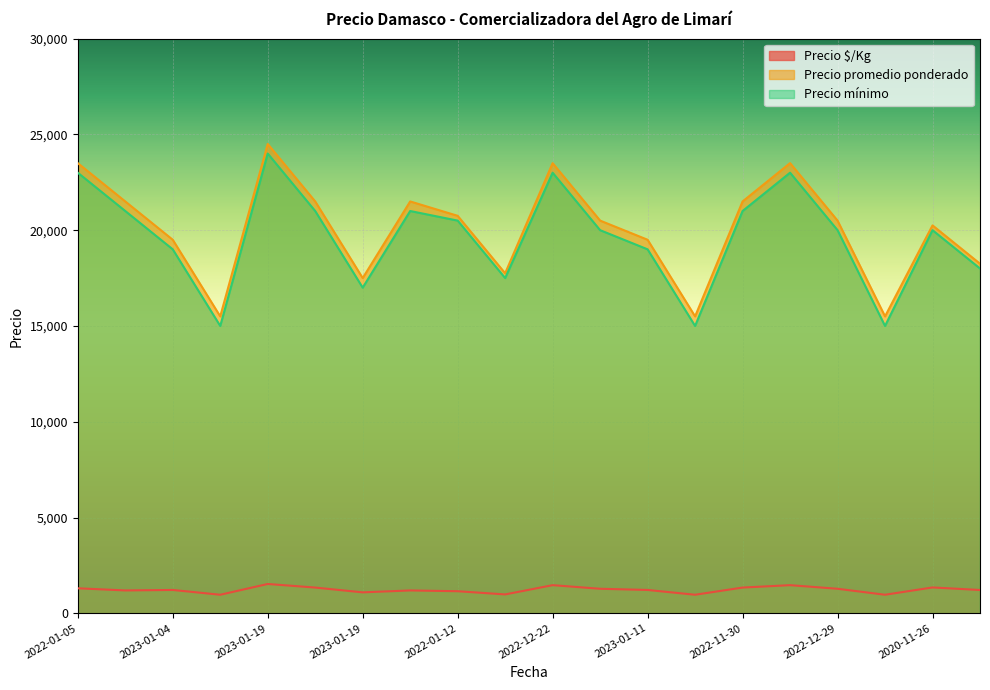

Rank the categories by Precio $/Kg value from lowest to highest.

2023-01-04, 2023-01-11, 2022-12-29, 2022-01-12, 2023-01-19, 2022-01-12, 2022-01-05, 2020-12-10, 2020-11-26, 2023-01-04, 2023-01-11, 2022-12-22, 2022-12-29, 2022-01-05, 2023-01-19, 2022-11-30, 2020-11-26, 2022-12-22, 2022-12-29, 2023-01-19